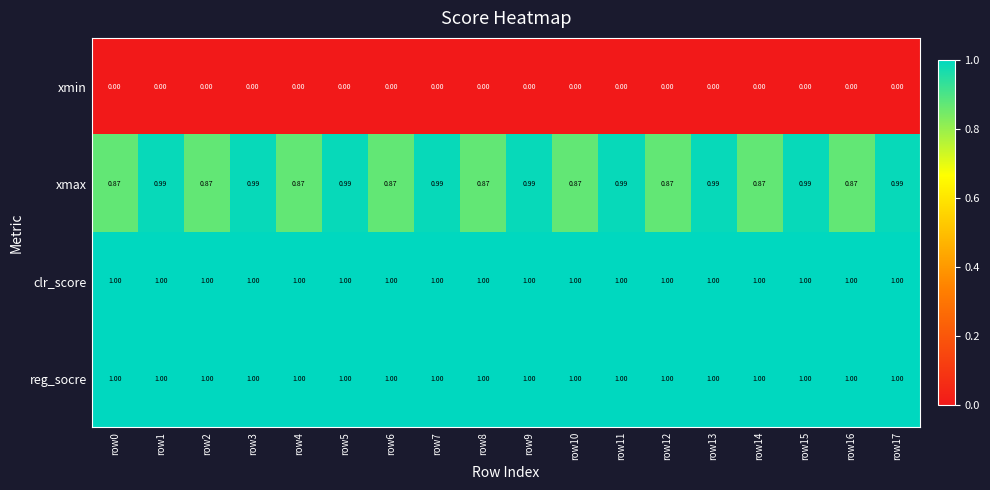

Which series has the widest spread of values?

xmax